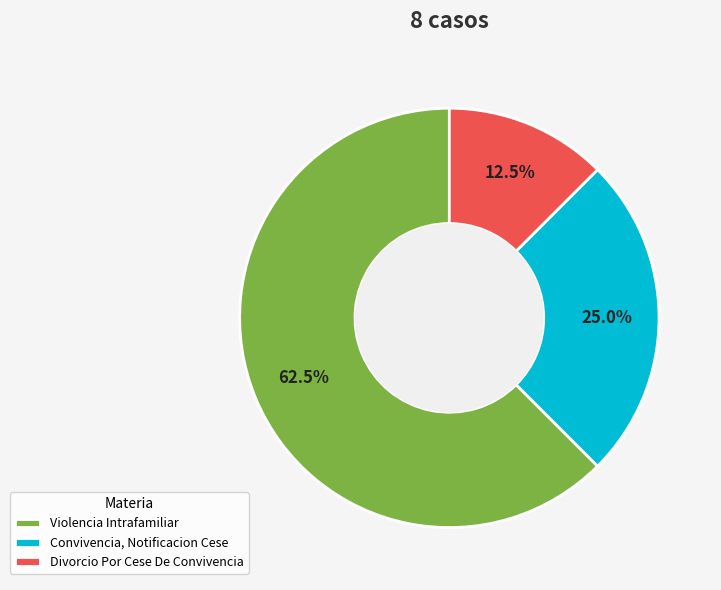

Which slice is the smallest?

Divorcio Por Cese De Convivencia